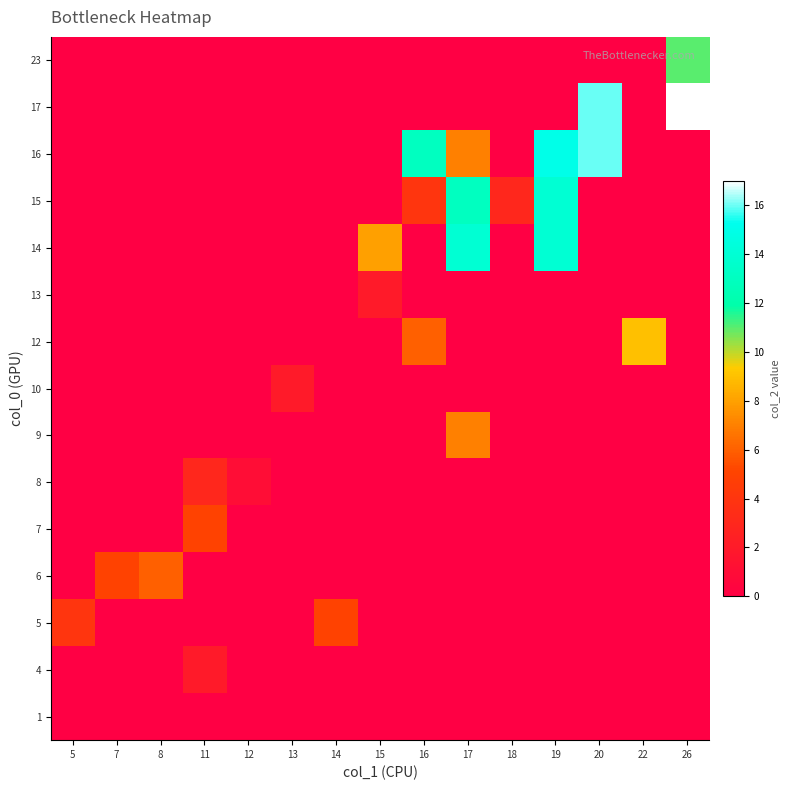

Rank the series by their maximum value, from lowest to highest.

1, 4, 10, 13, 8, 5, 7, 6, 9, 12, 23, 14, 15, 16, 17